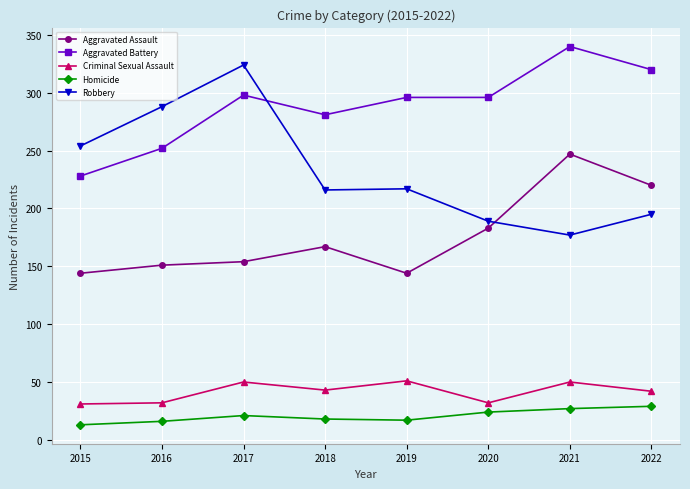

Where is the first local maximum for Robbery?

2017